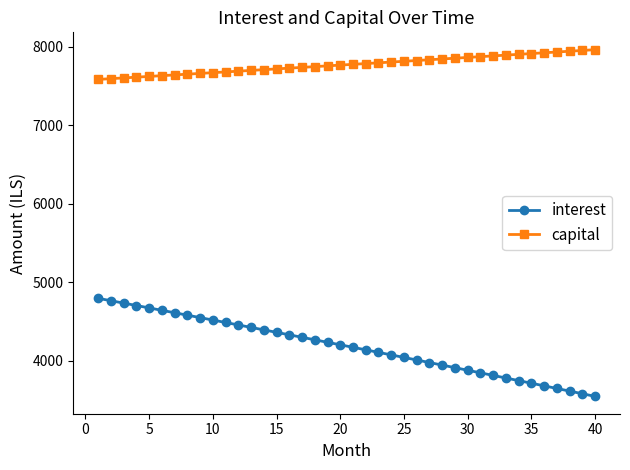

How many series are shown in this chart?

2